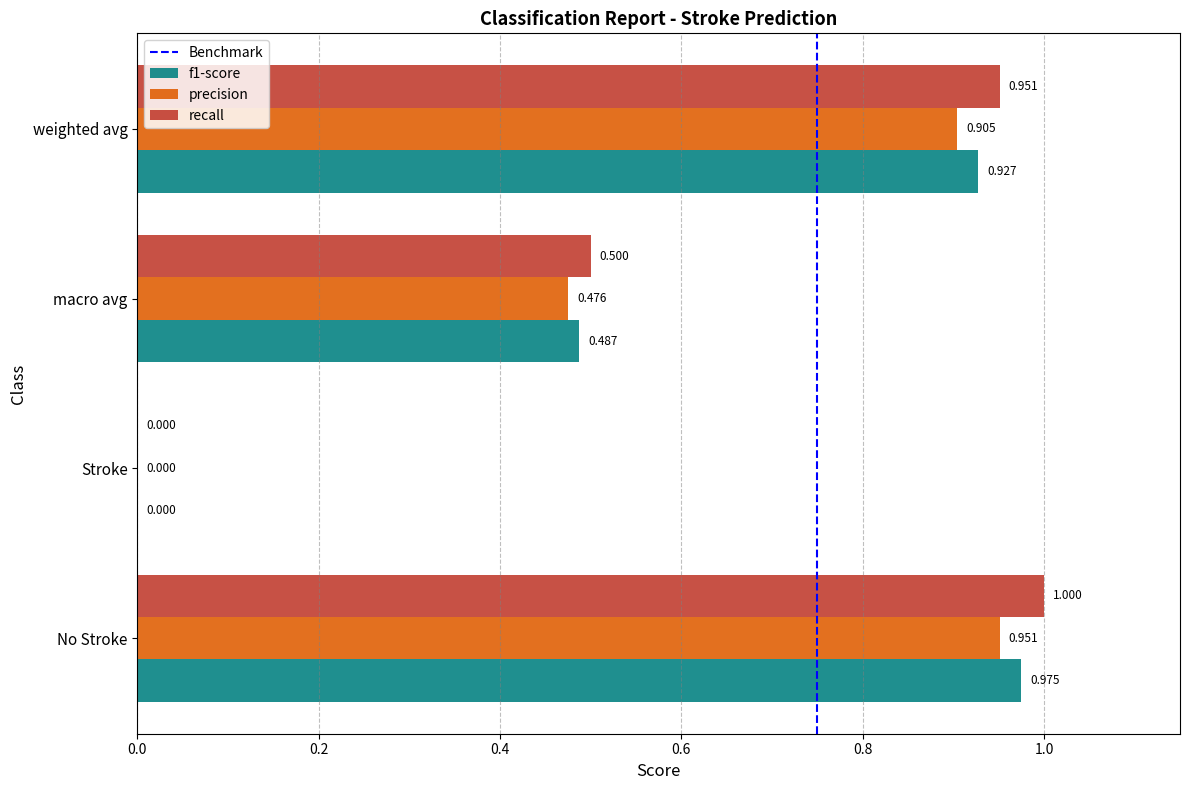

Between No Stroke and weighted avg, which series saw the biggest shift?

recall